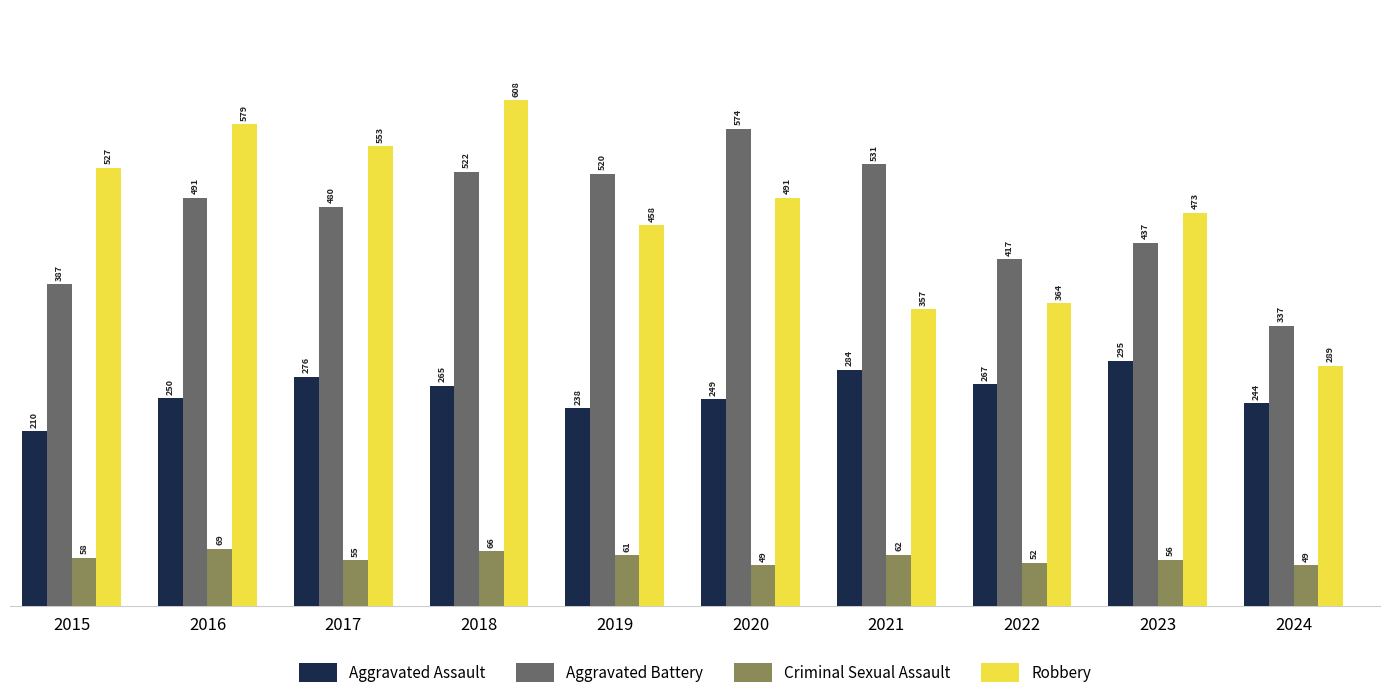

At which category does the chart reach its peak across all series?

2018